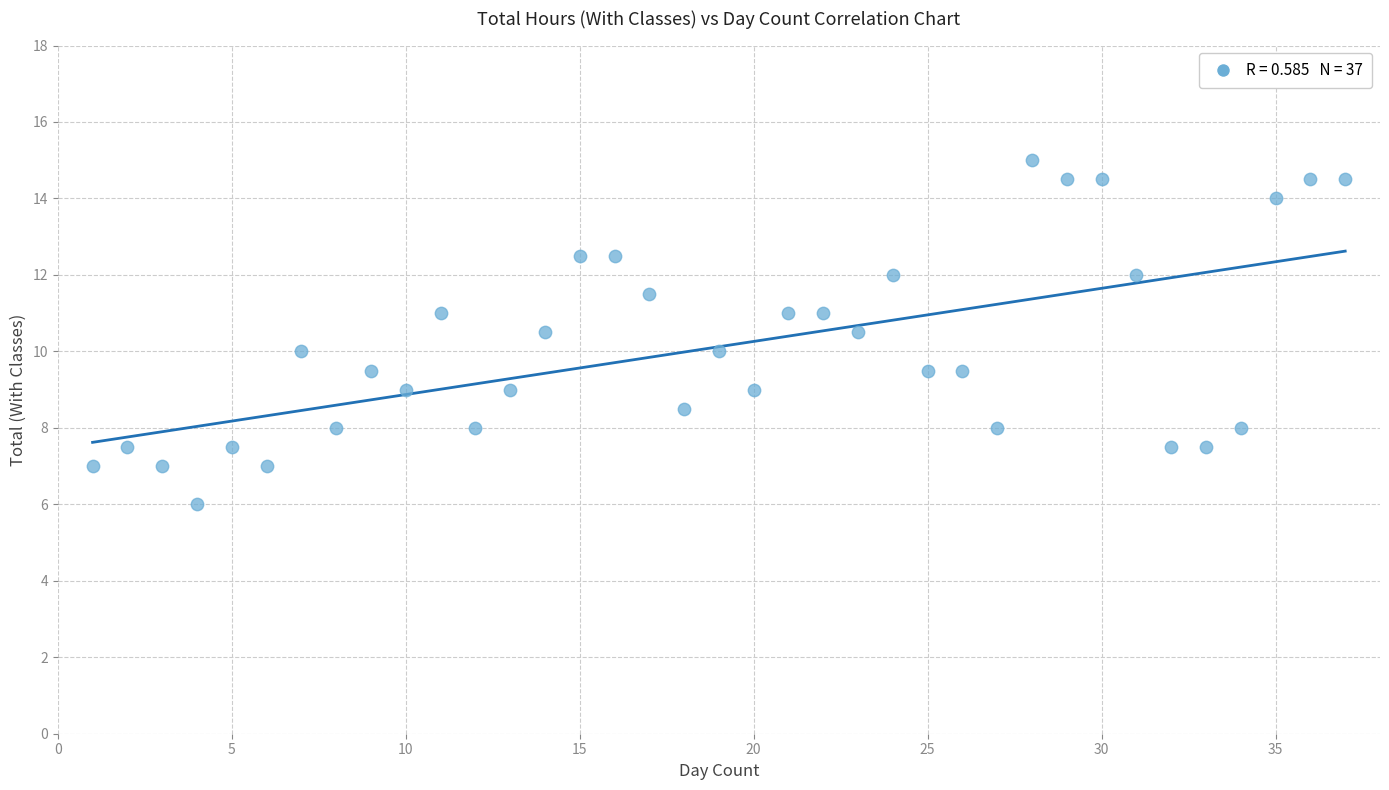

What is the range of X values (max minus min)?

36.0